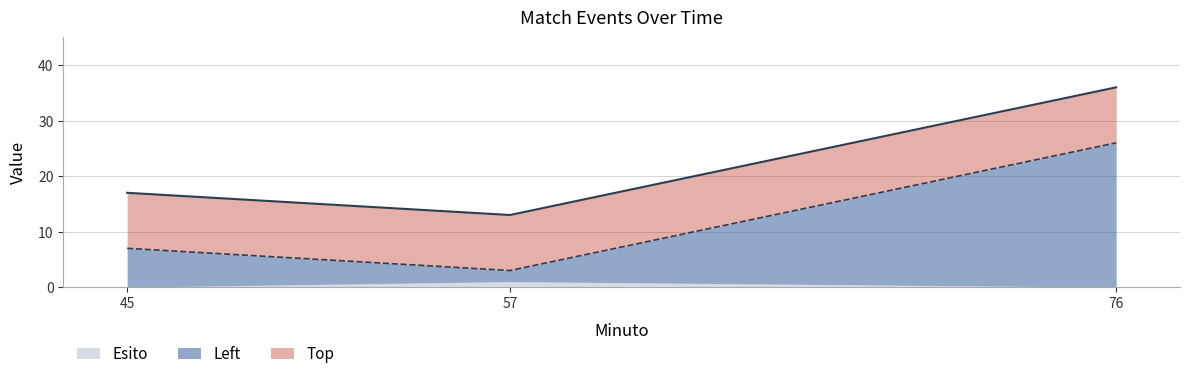

Does the chart display data point markers on the line(s)?

No